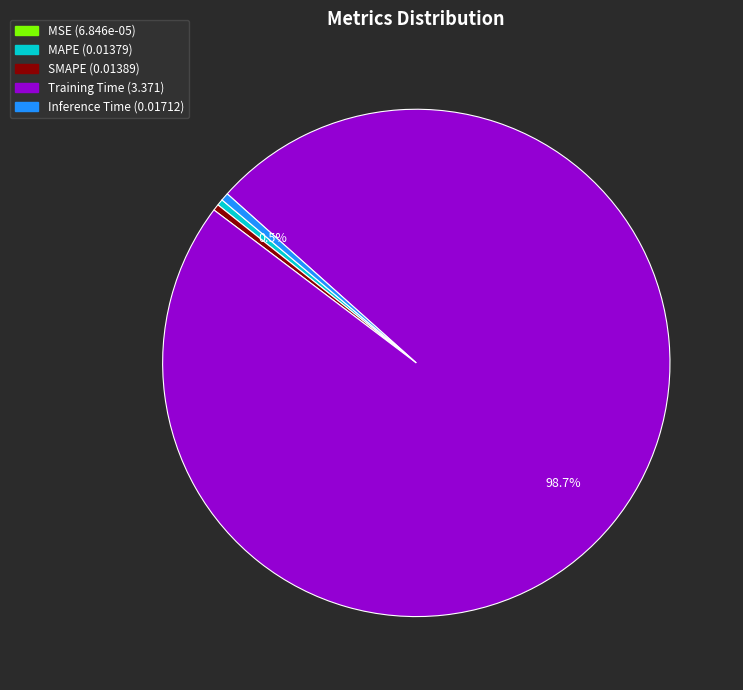

Is the sum of Training Time and MAPE greater than half?

Yes